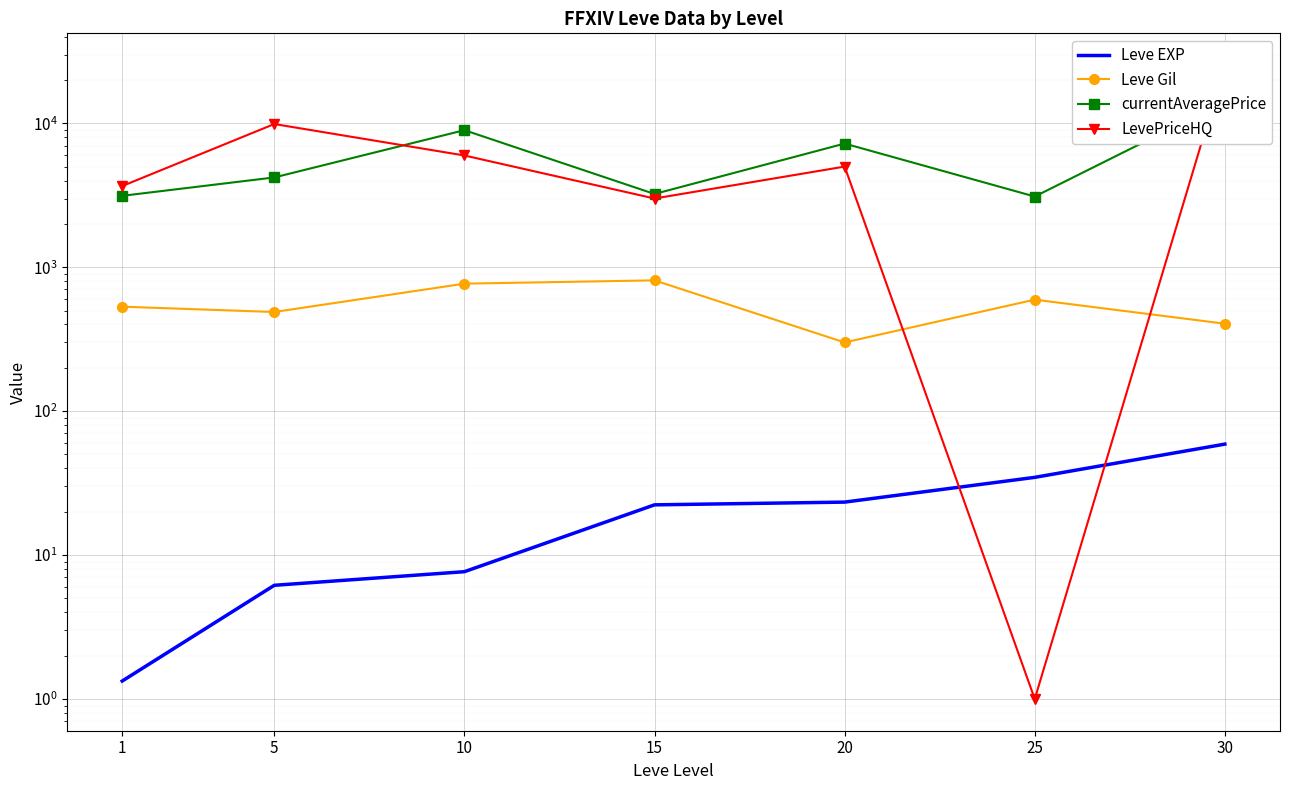

At which label does LevePriceHQ reach its minimum?

25